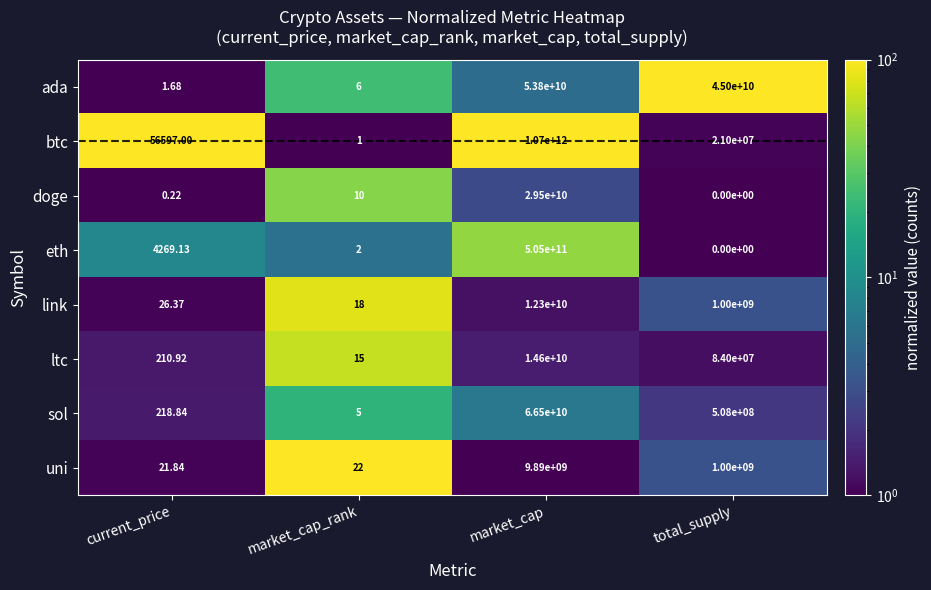

How many series are shown in this chart?

8